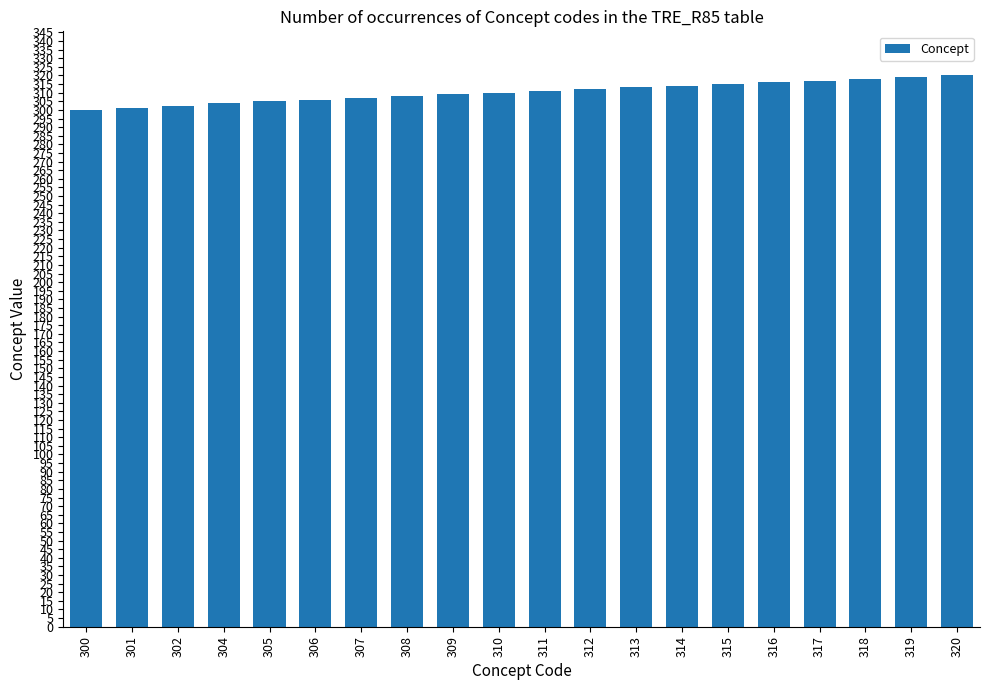

What is the difference between the values at 304 and 301?

3